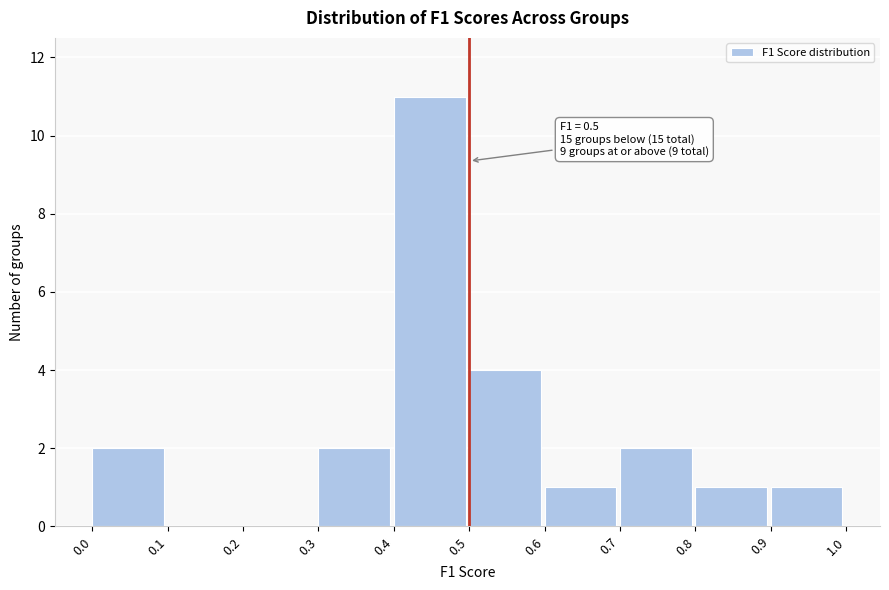

Which range on the x-axis has the tallest bar?

0.4 to 0.5